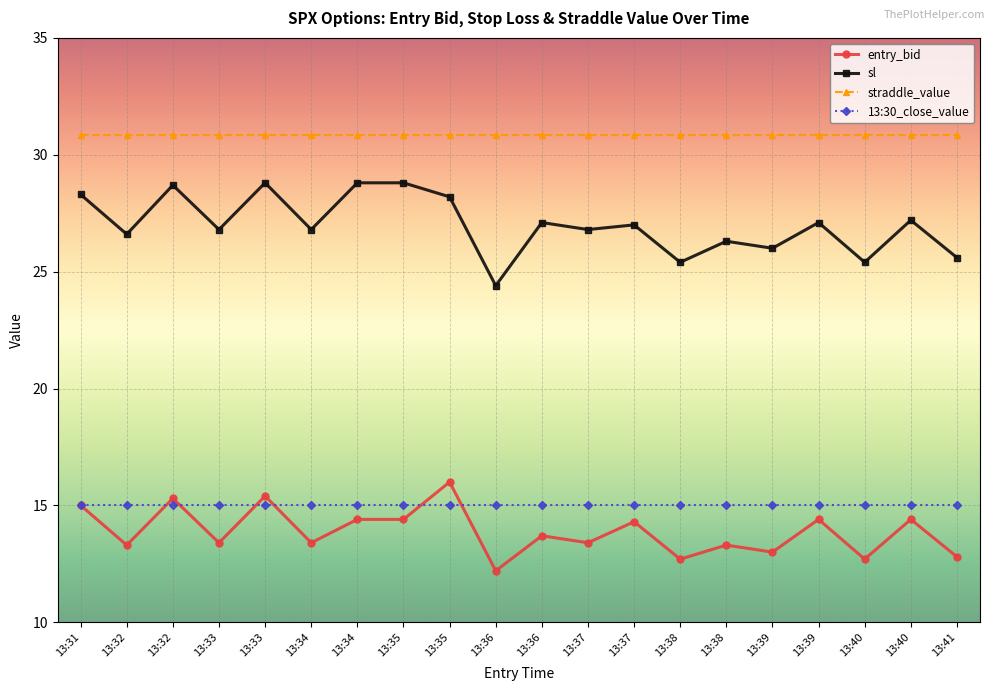

How many lines are shown in the chart?

4